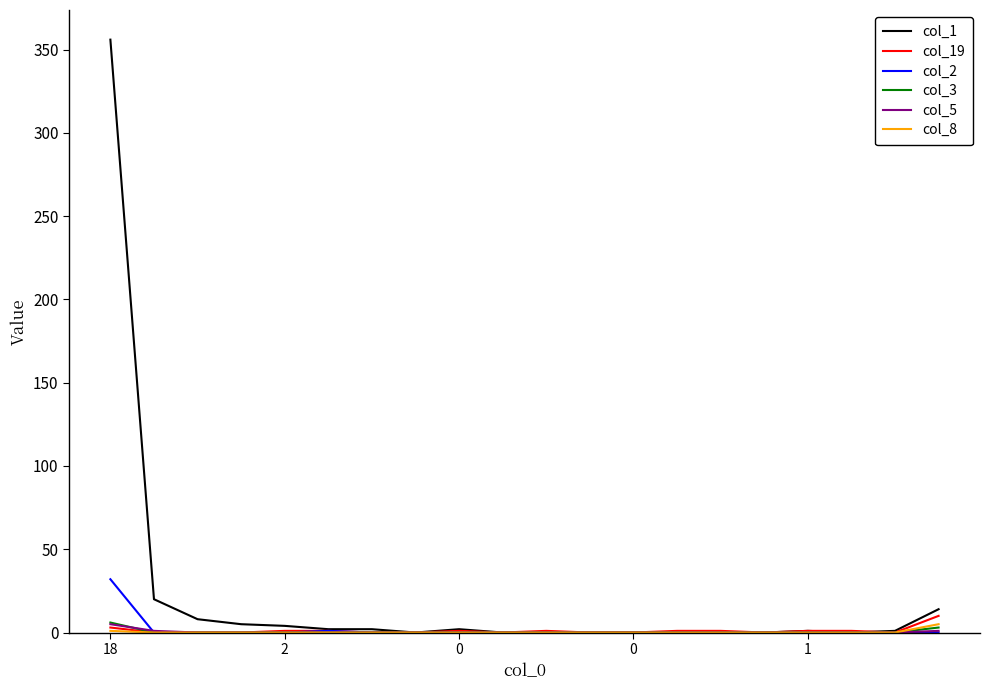

What is the greatest value displayed?

356